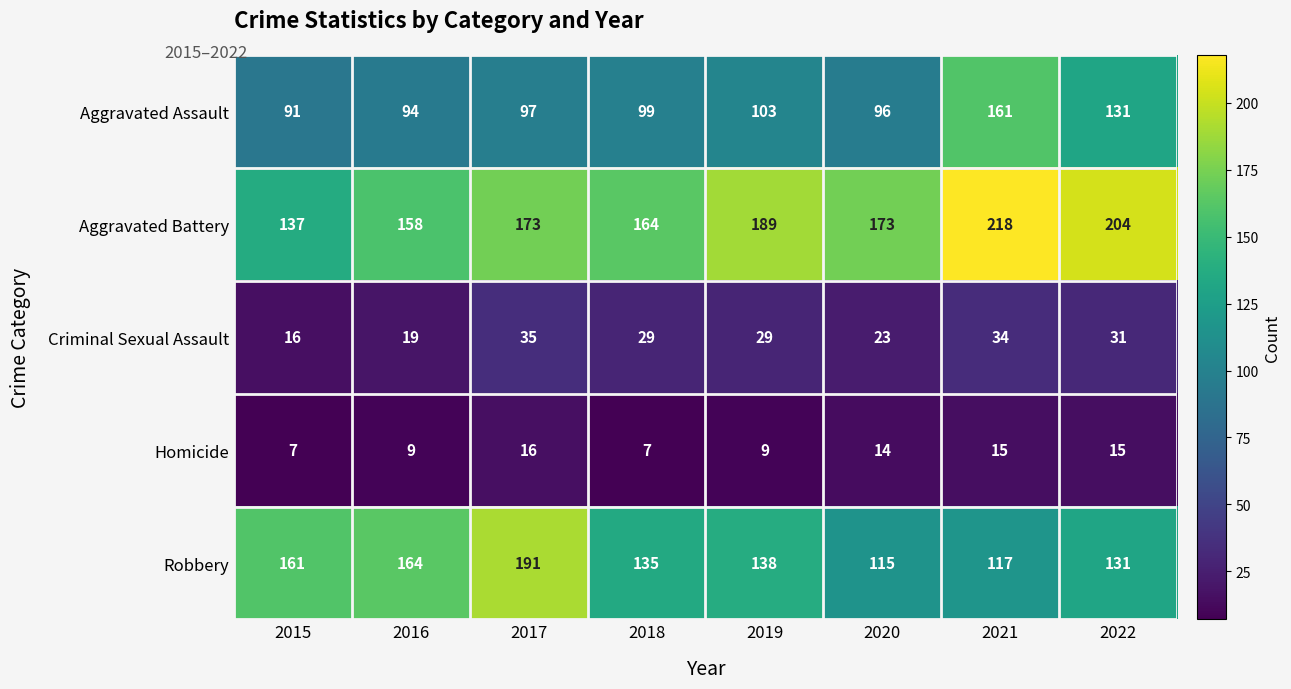

Is it true that Aggravated Assault equals 40 at 2019?

False